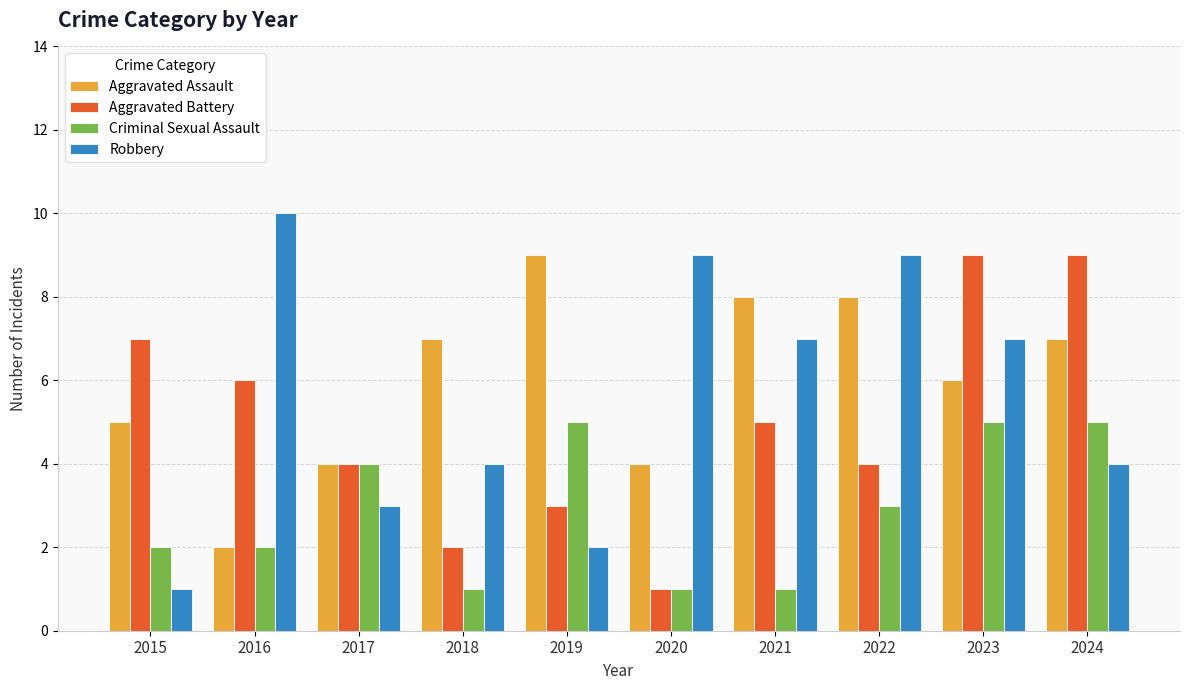

Which series has the largest range (max minus min)?

Robbery